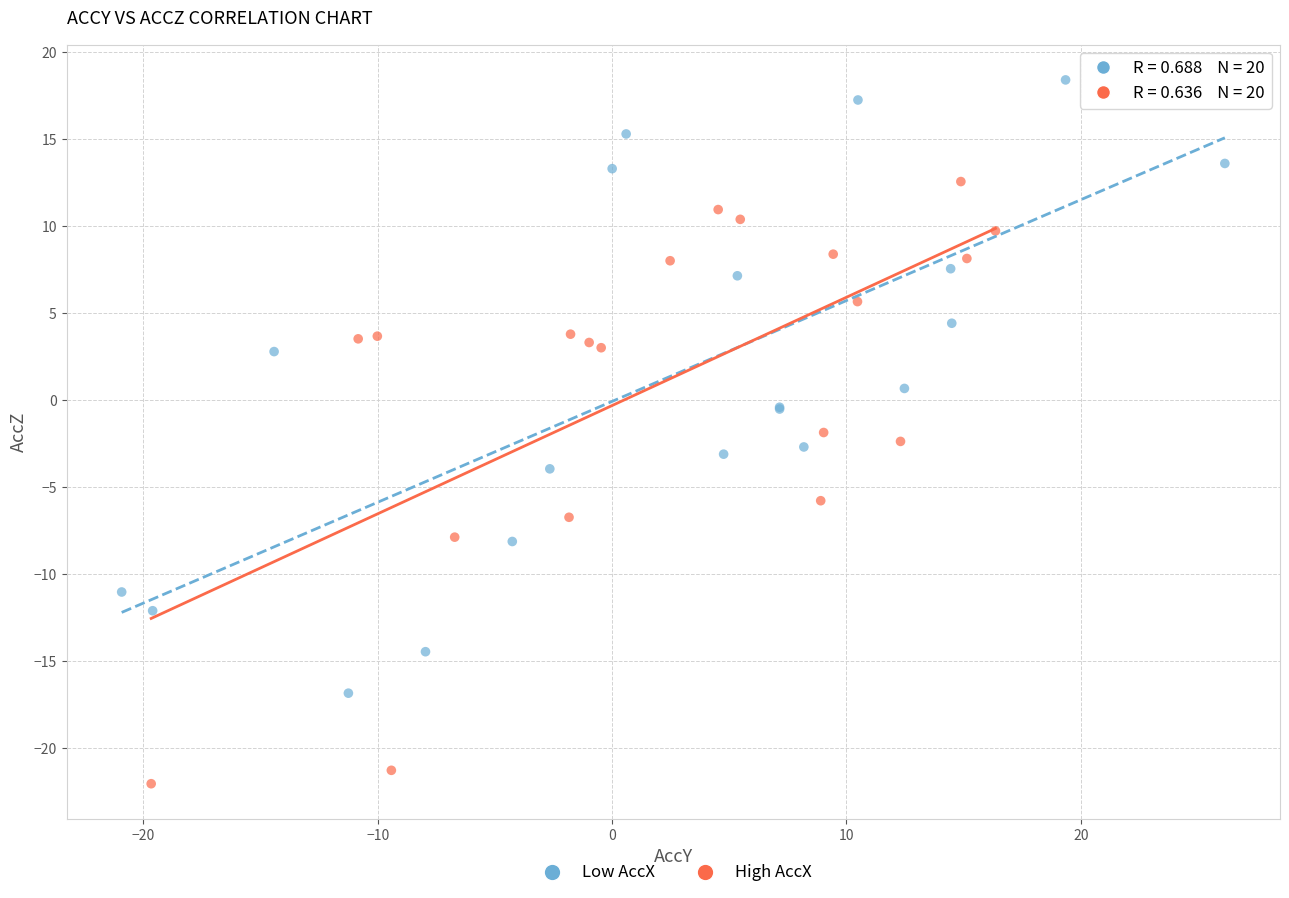

What are all the series names shown in the legend?

Low AccX, High AccX